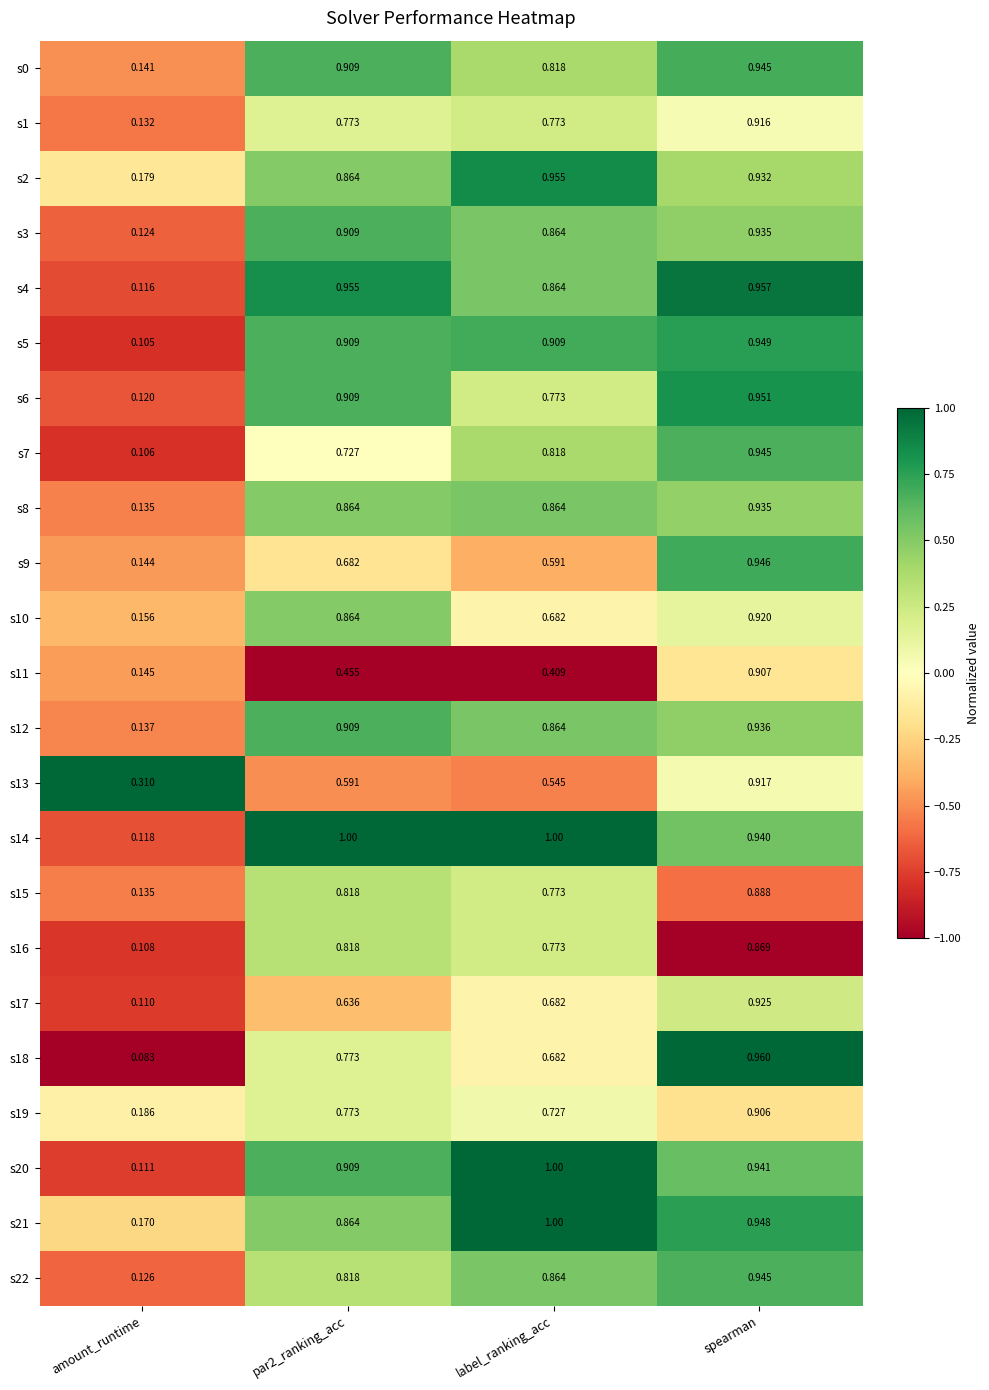

Between amount_runtime and label_ranking_acc, which series saw the biggest shift?

s20